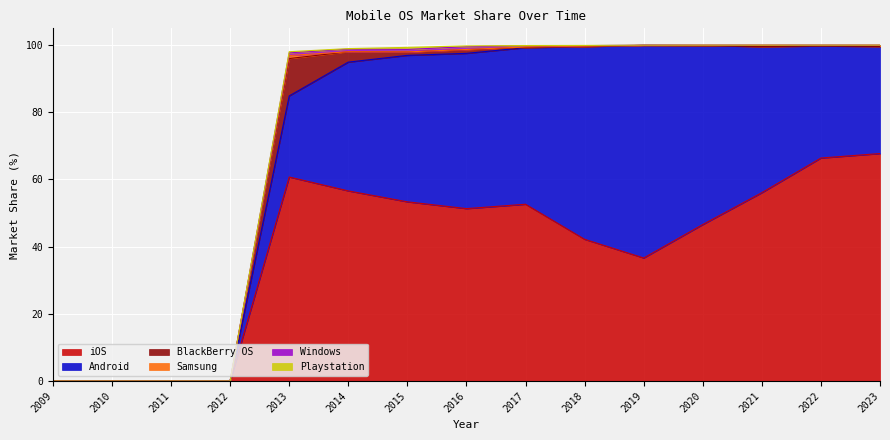

What is the spread (max minus min) of values at 2017?

52.6